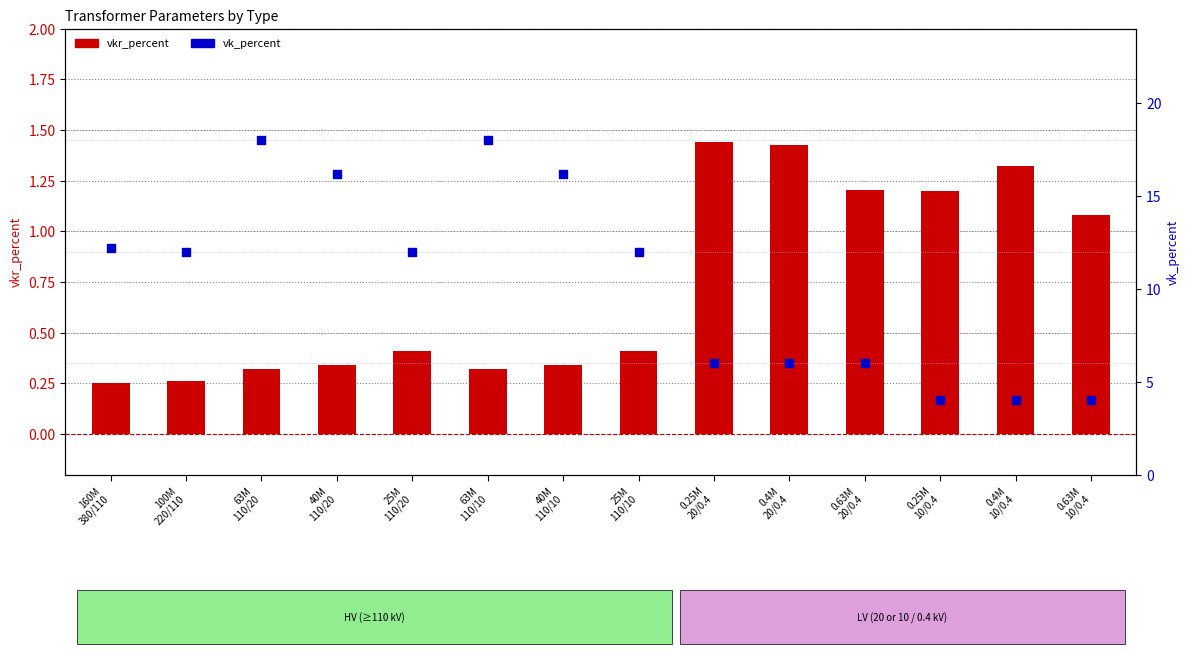

What are all the series names shown in the legend?

vkr_percent, vk_percent